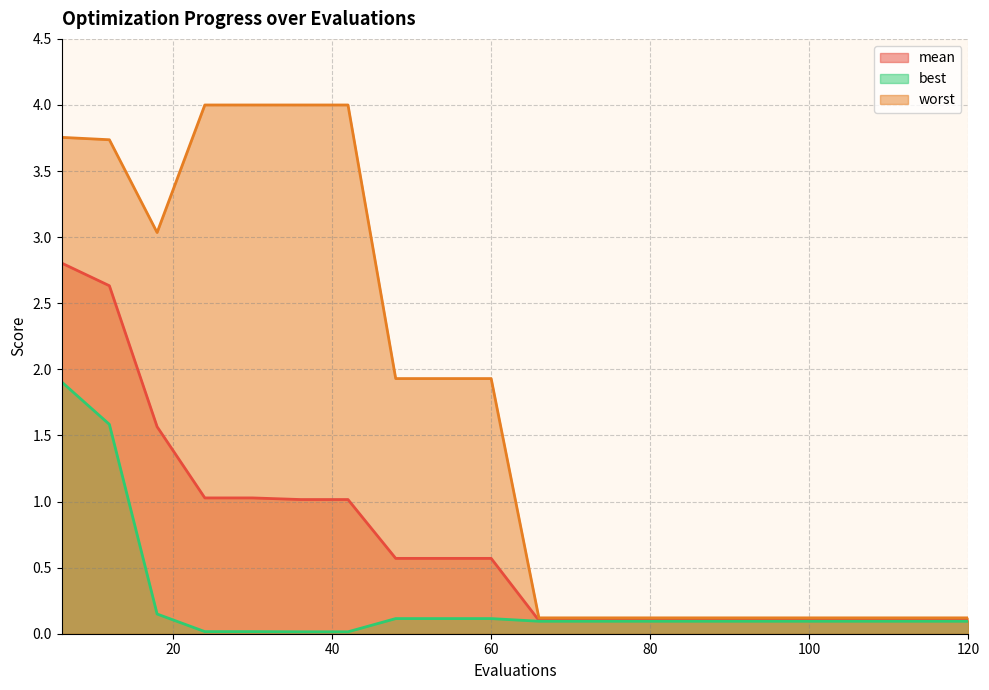

At which label does mean reach its minimum?

66